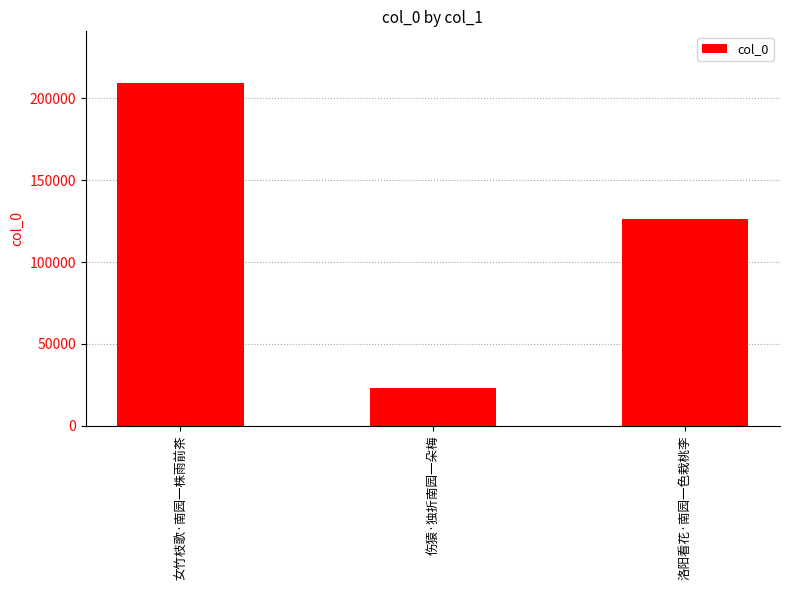

How many bars are there in total?

3